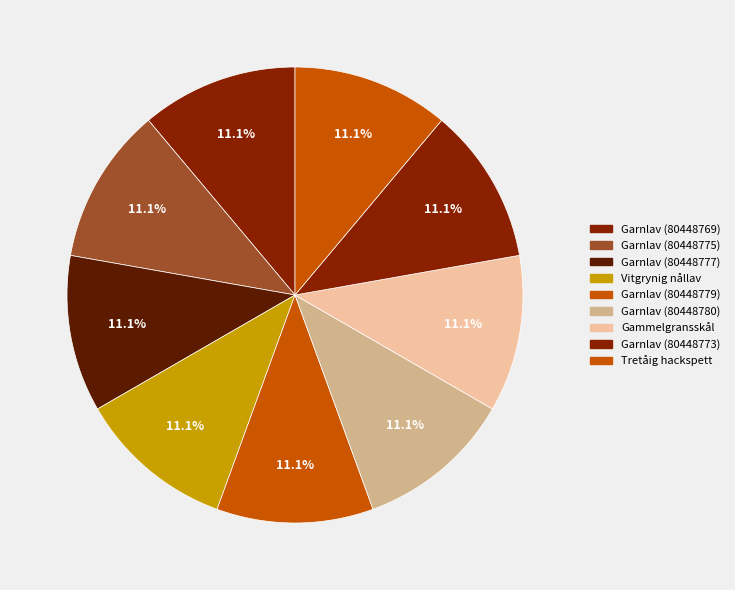

Is it true that Garnlav (80448779) is 1% of the pie?

False